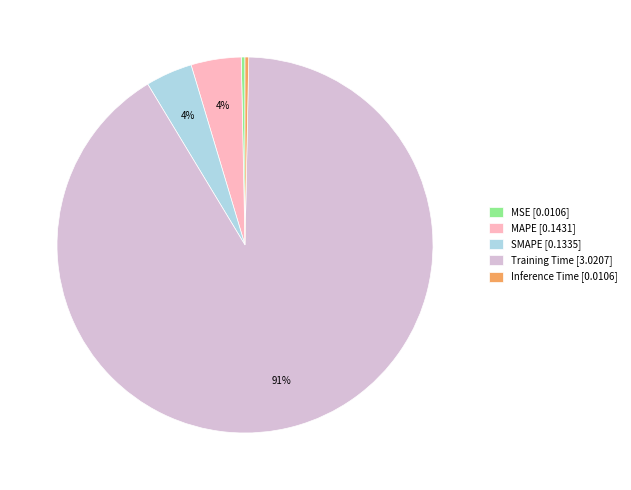

True or false: Inference Time [0.0106] accounts for 0% of the total.

True